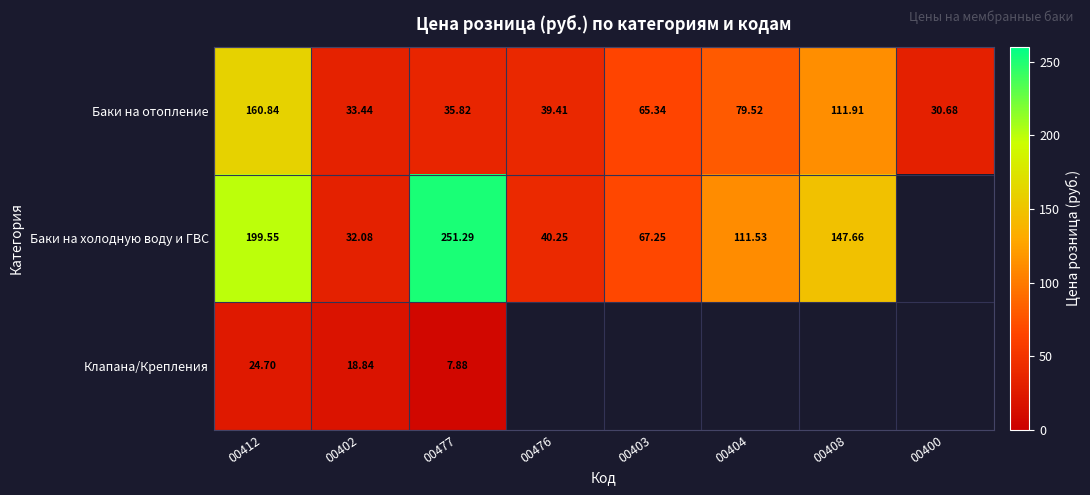

What is the sum of all Баки на холодную воду и ГВС values?

849.6